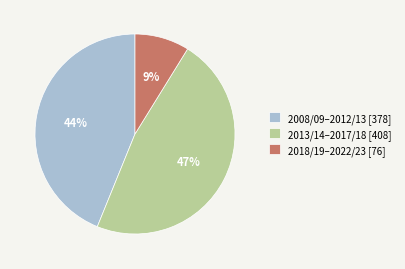

Is there a majority slice in this chart?

No